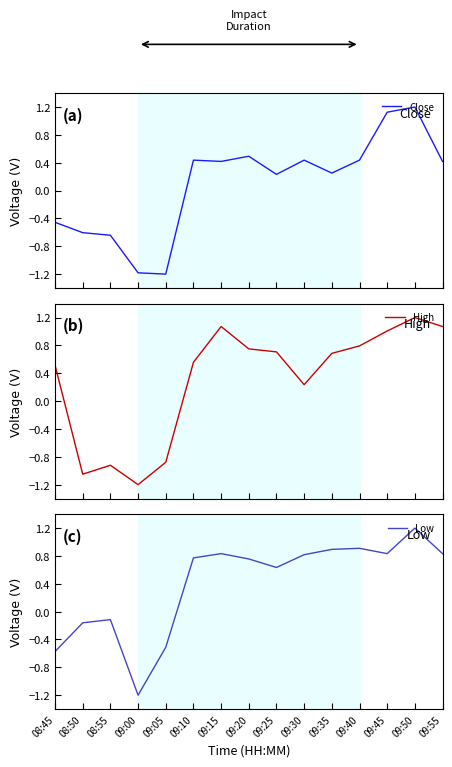

How many interior local valleys does the High series have?

3